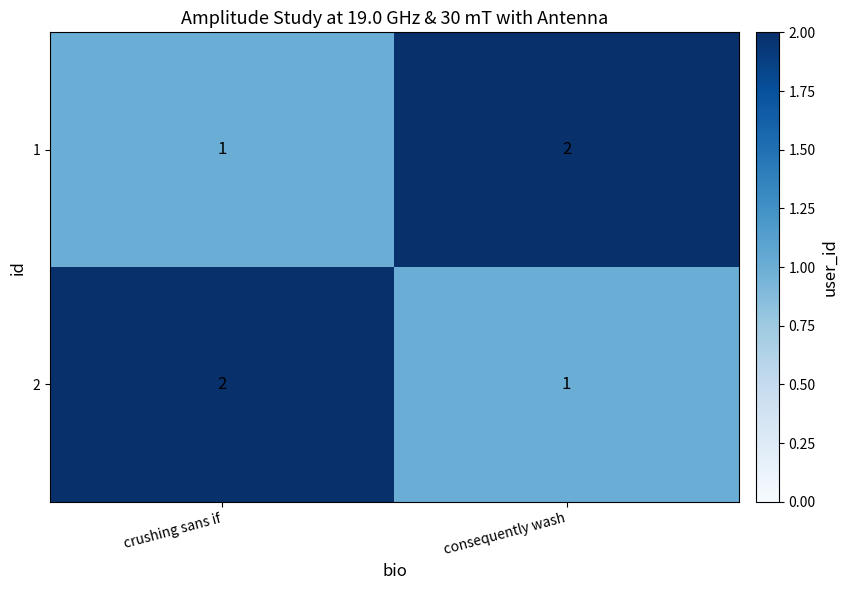

True or false: 2 has a value of 1 at consequently wash.

True